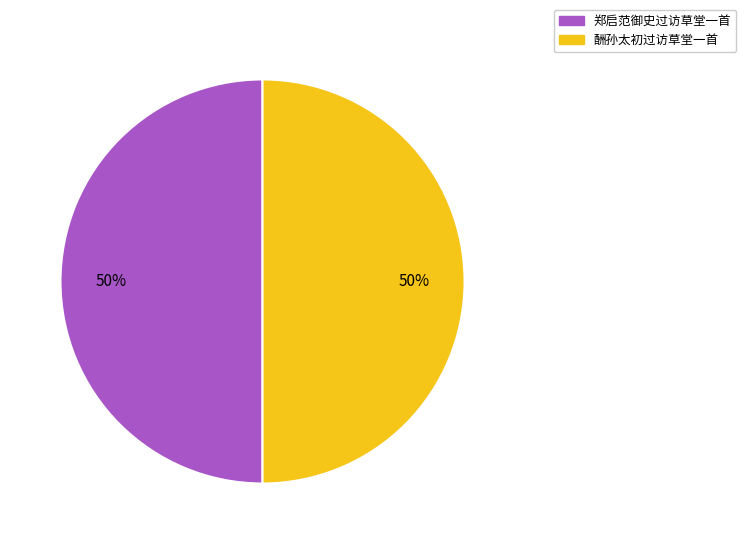

Do 郑启范御史过访草堂一首 and 酬孙太初过访草堂一首 together represent more than half of the pie?

Yes